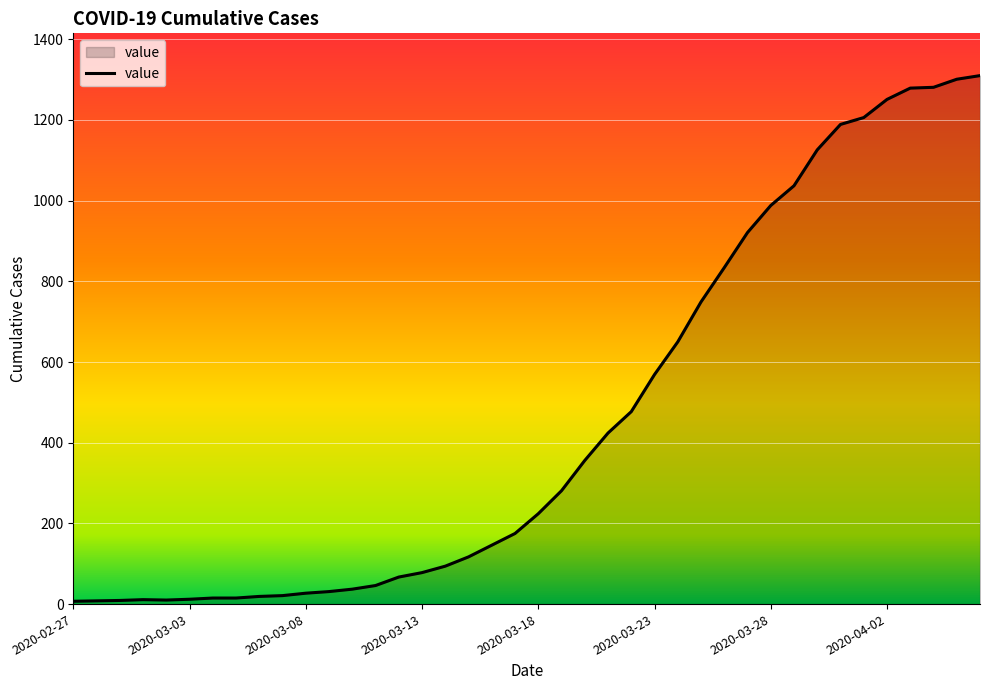

What is the greatest value displayed?

1310